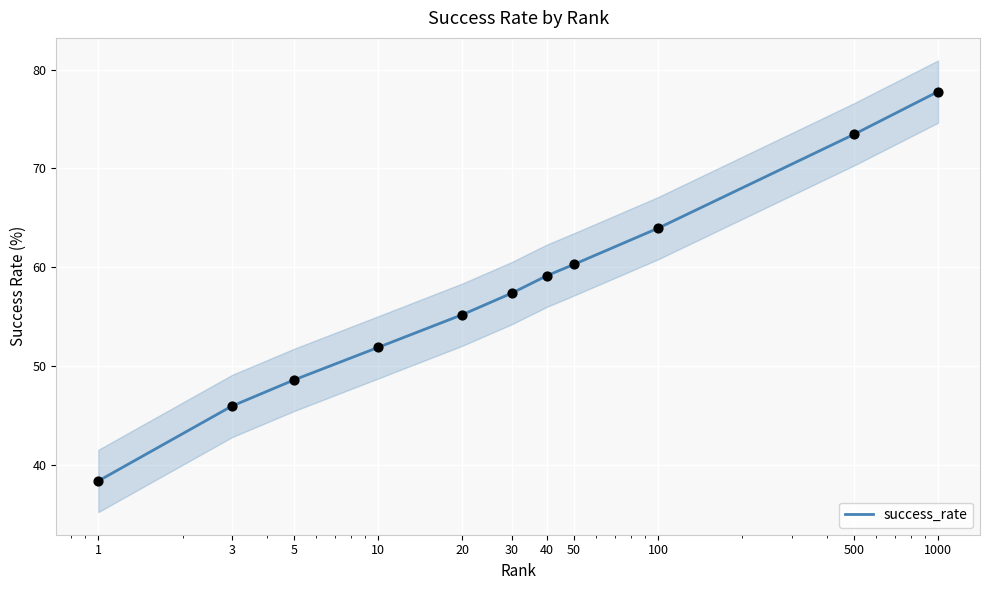

What is the change in value from 3 to 50?

+14.4